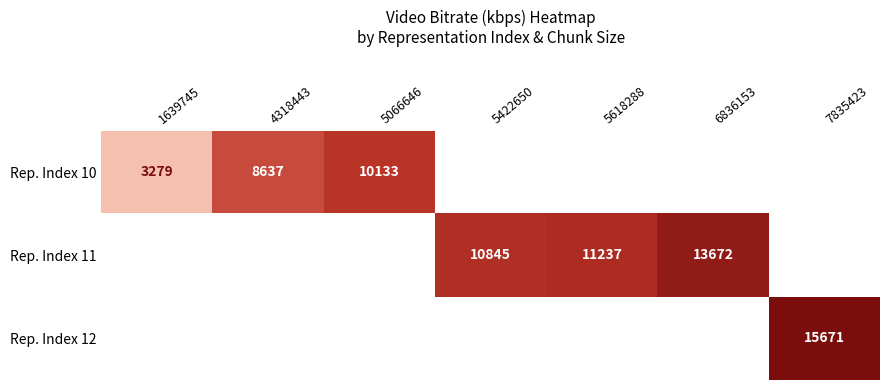

Is the value of Rep. Index 10 at 1639745 greater than the value of Rep. Index 11 at 7835423?

No